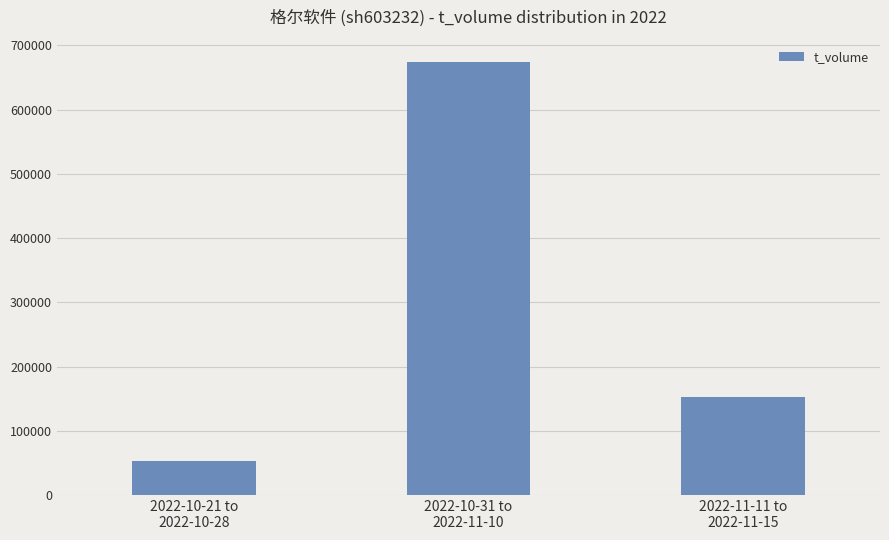

Reading right to left, extract all data points from this chart.

2022-11-11 to
2022-11-15=152167	2022-10-31 to
2022-11-10=674941	2022-10-21 to
2022-10-28=53046